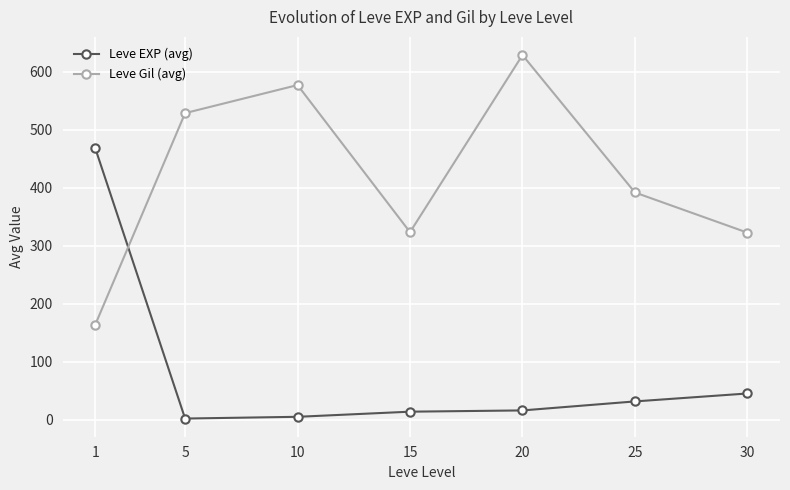

Which series changed the most between 10 and 30?

Leve Gil (avg)